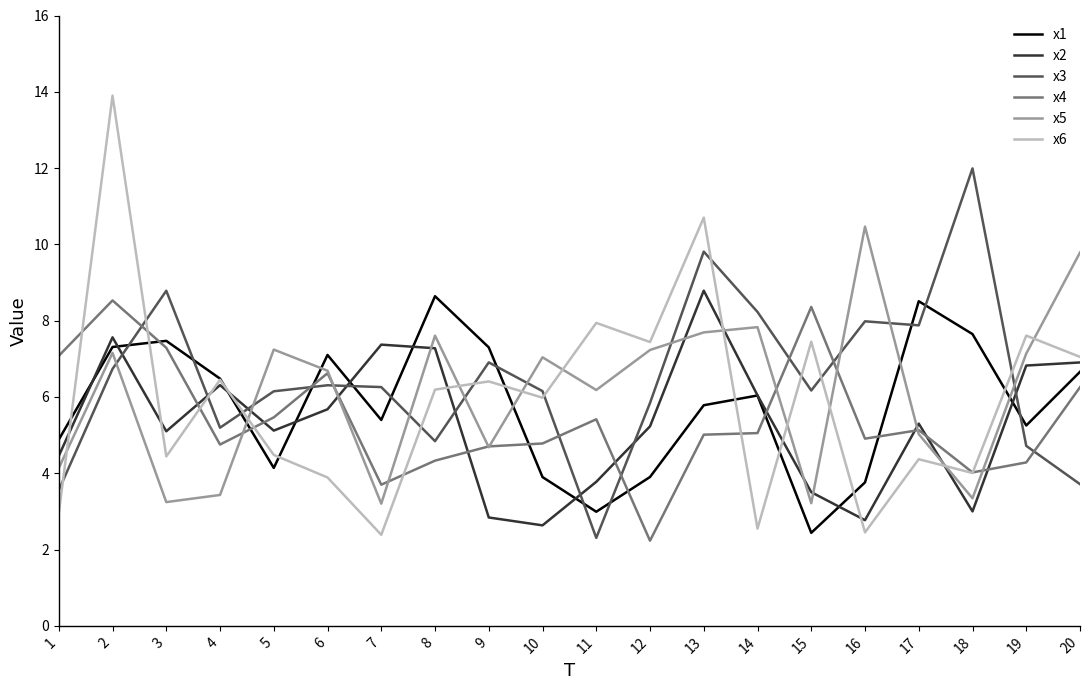

At which category is the sum across all series the highest?

2